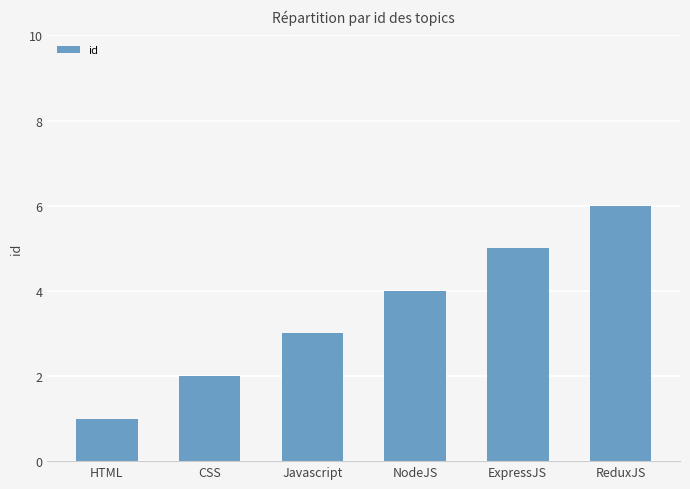

What position from the left is NodeJS?

4